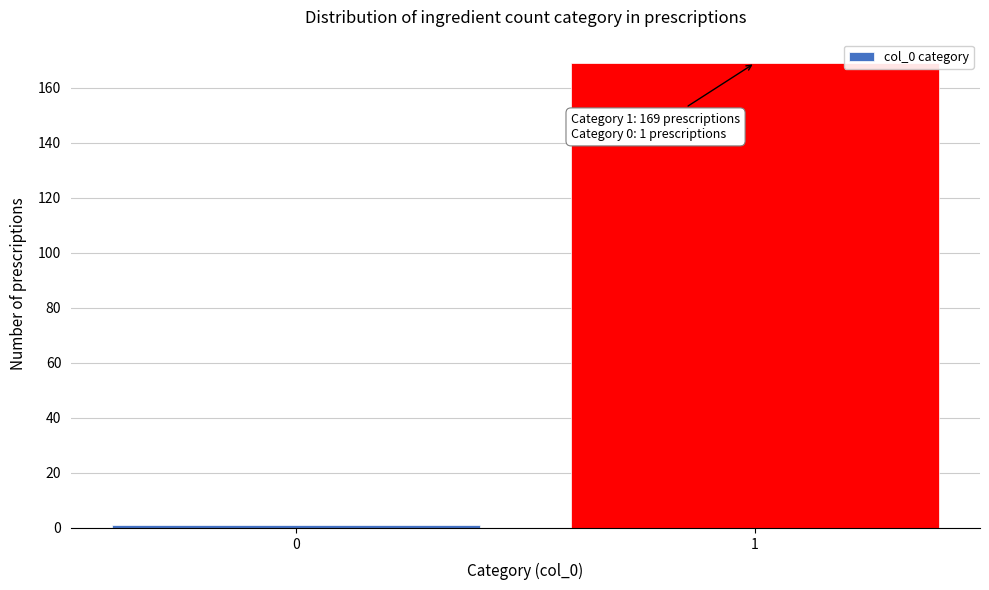

Reading left to right, transcribe all the data shown in this chart.

0=1	1=169